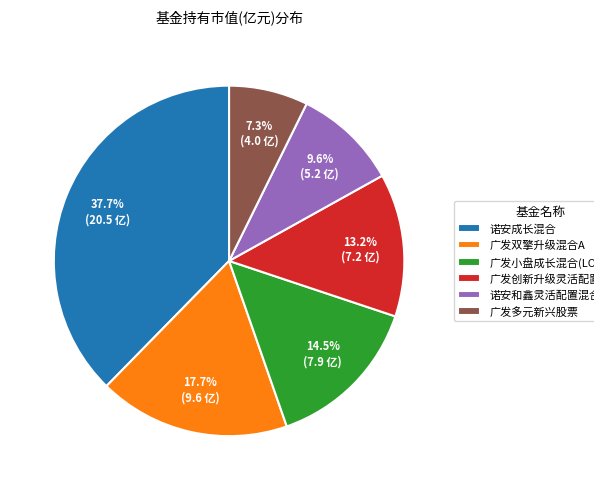

How many slices are in this pie chart?

6